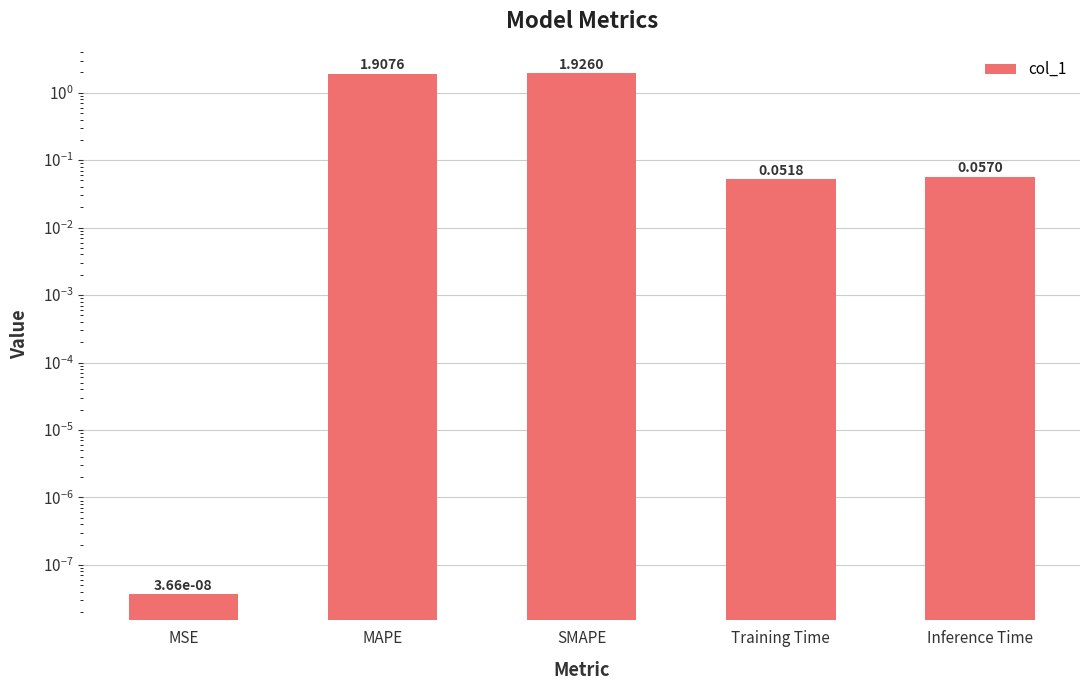

The chart shows a value of 1.9 at SMAPE. True or false?

True